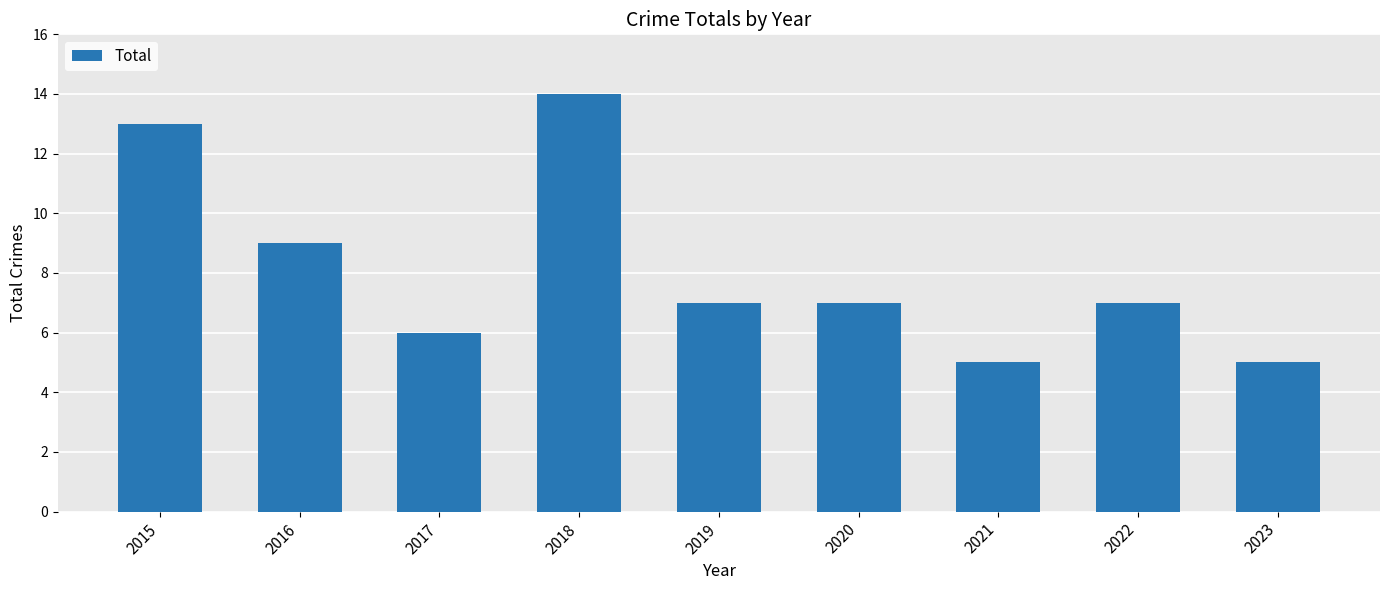

What is the maximum value shown in the chart?

14